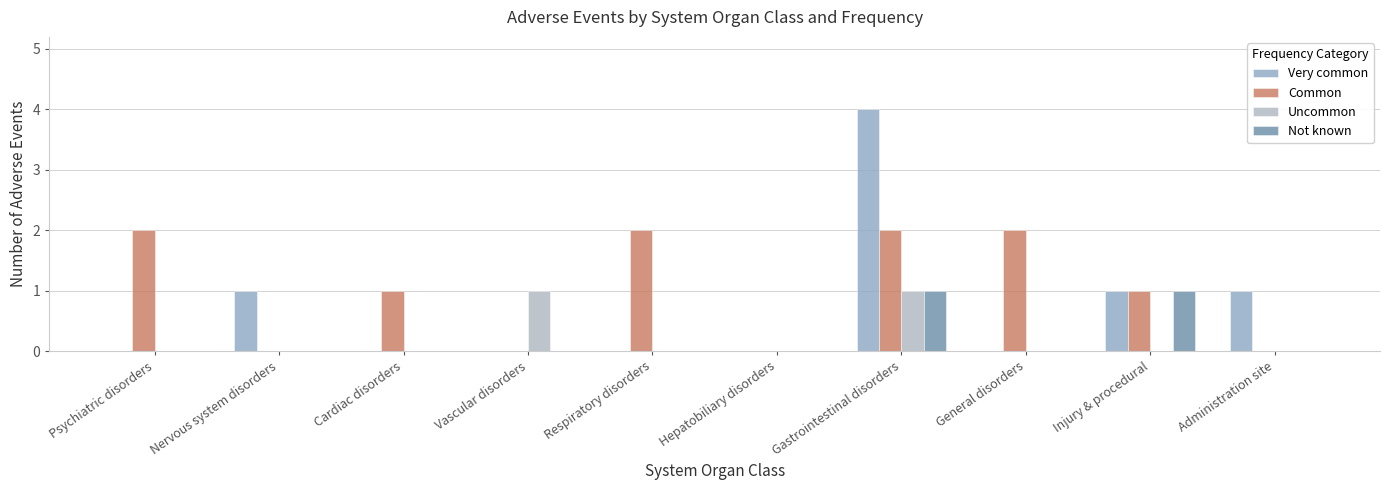

At which label does Uncommon reach its minimum?

Psychiatric disorders